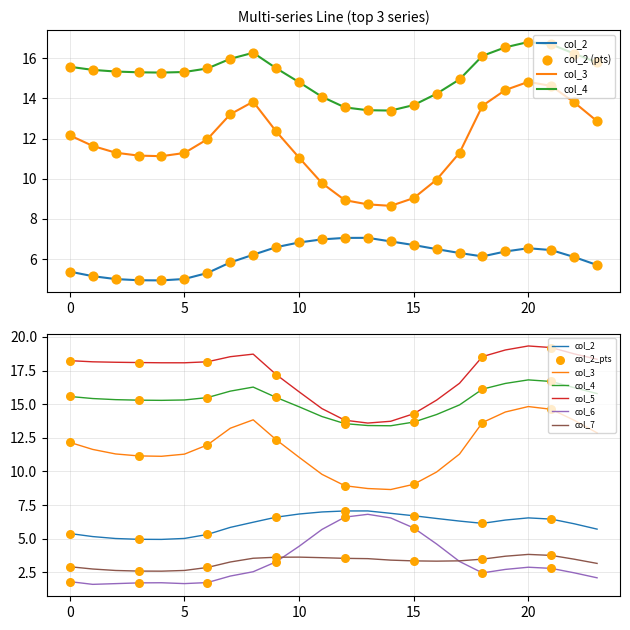

Which series contains the lowest Y value?

col_6